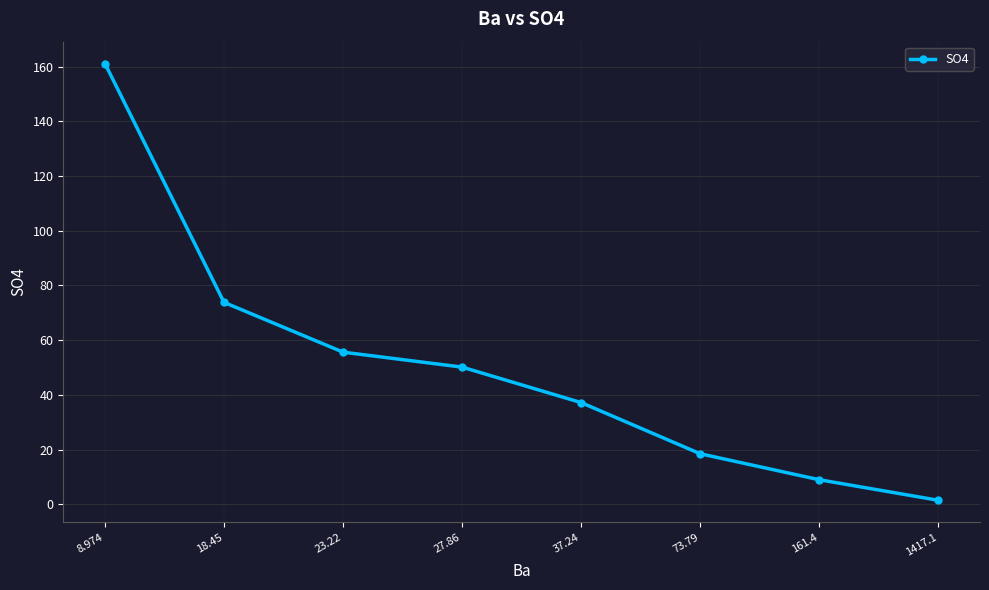

Where is the data nearest to the value 81?

18.45